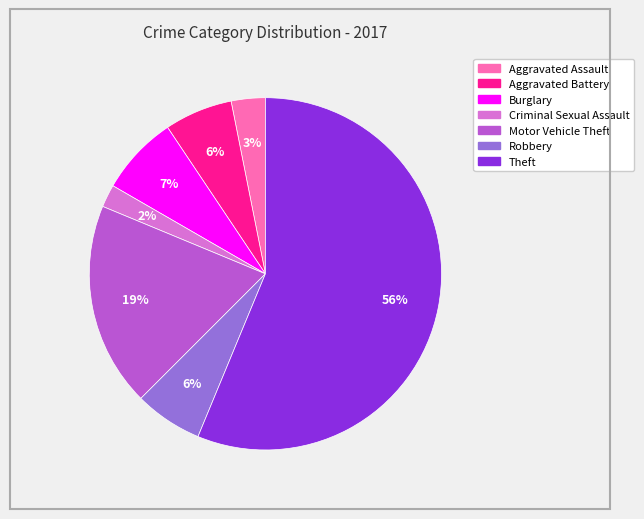

Which has a higher value, Aggravated Battery or Aggravated Assault?

Aggravated Battery